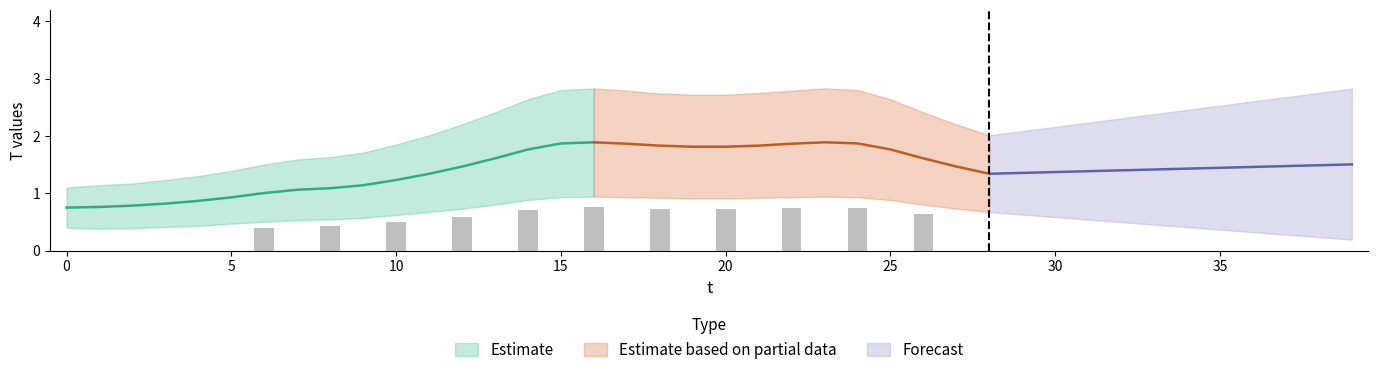

What is the difference between the second highest and second lowest values in the T_lower series?

0.6